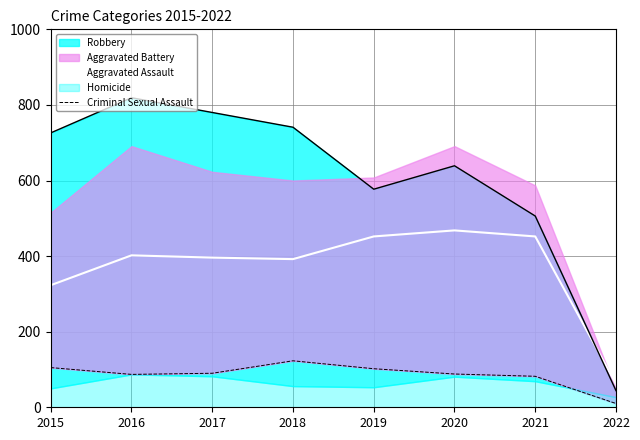

Rank the categories by Criminal Sexual Assault value from highest to lowest.

2018, 2015, 2019, 2017, 2020, 2016, 2021, 2022